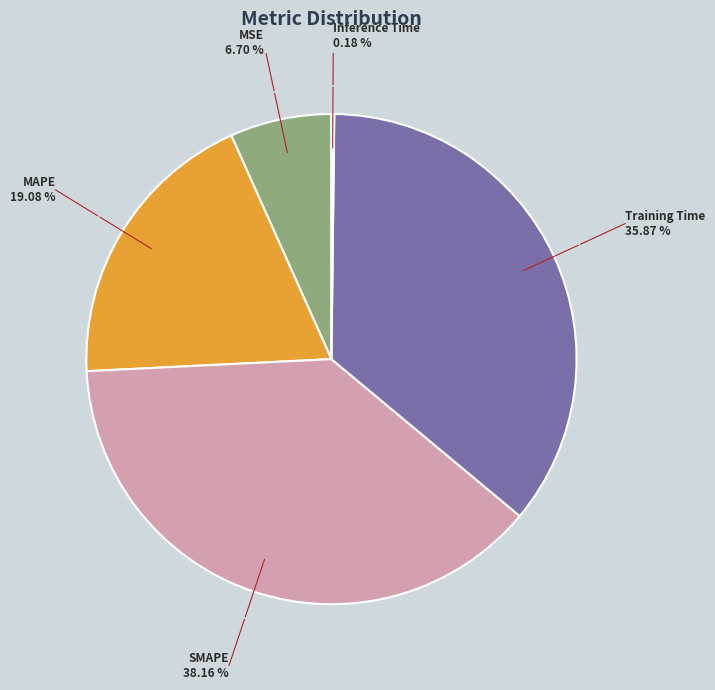

Is there any slice that represents more than half of the pie?

No